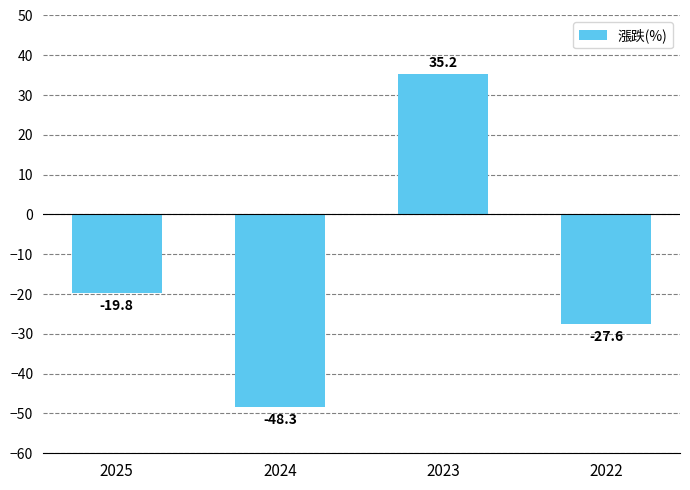

At which label is the value closest to -6?

2025